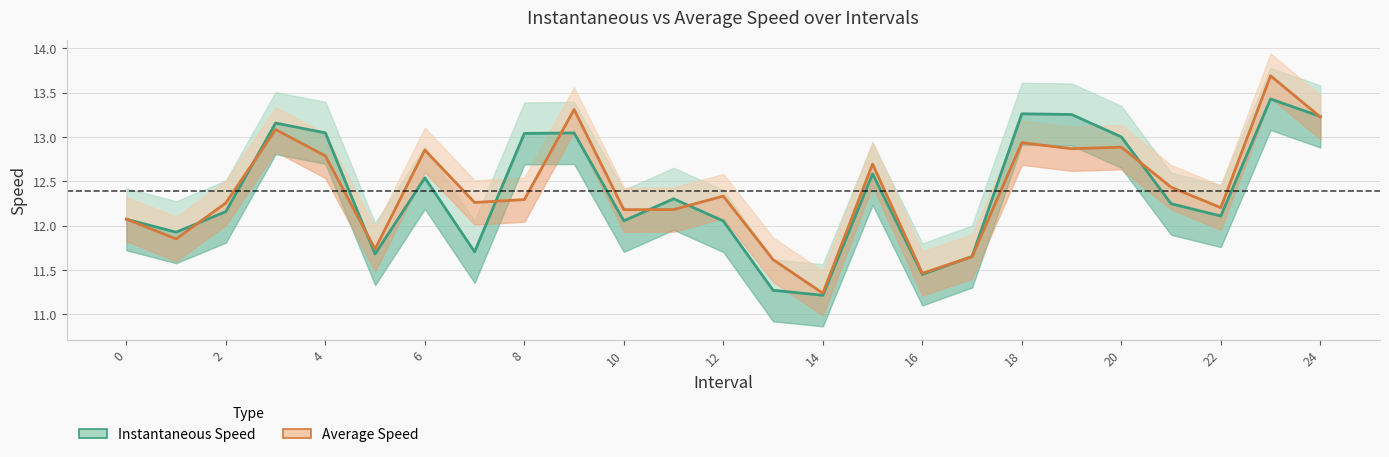

Is this an area chart (filled region under the line)?

No